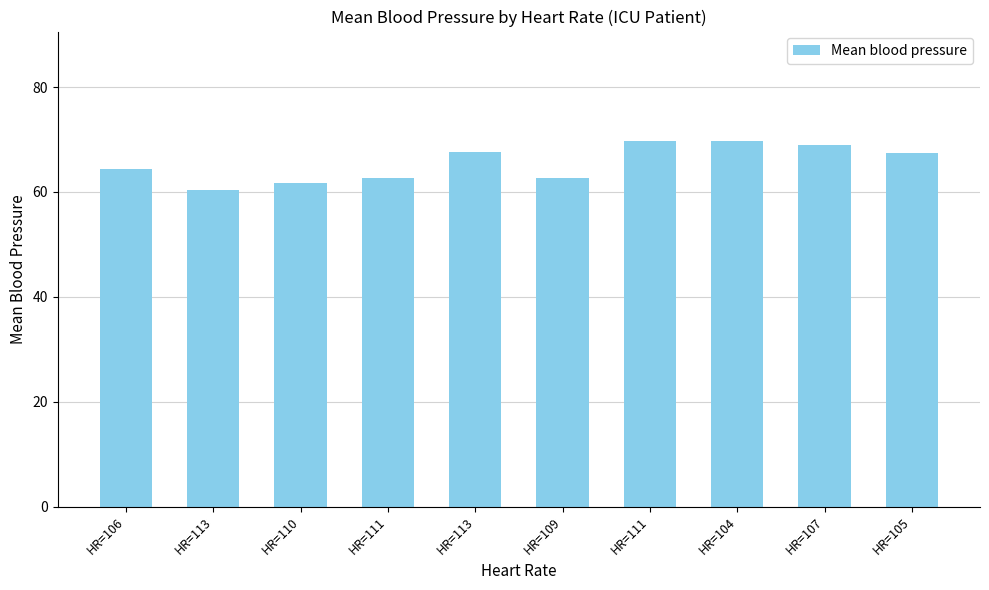

True or false: the data shows 62.7 at HR=109.

True